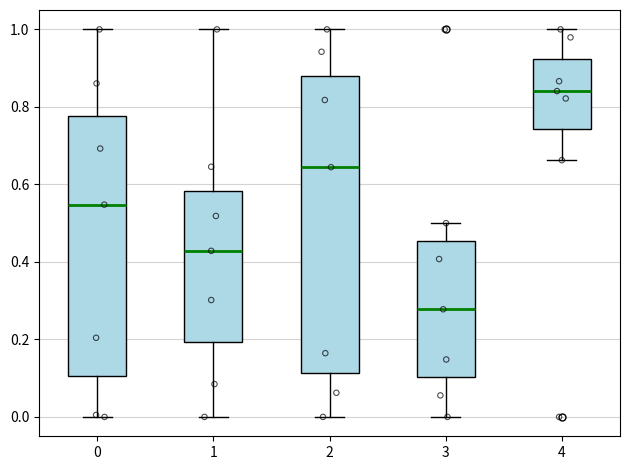

Reading left to right, read every box against the y-axis: the position of its median line, the range the box covers, and the ends of its whiskers. The values are not printed on the chart, so give them approximately, as read against the axis.

0: median 0.54, box 0.10 to 0.78, whiskers 0.00 to 1.00
1: median 0.42, box 0.20 to 0.58, whiskers 0.00 to 1.00
2: median 0.64, box 0.12 to 0.88, whiskers 0.00 to 1.00
3: median 0.28, box 0.10 to 0.46, whiskers 0.00 to 0.50
4: median 0.84, box 0.74 to 0.92, whiskers 0.66 to 1.00